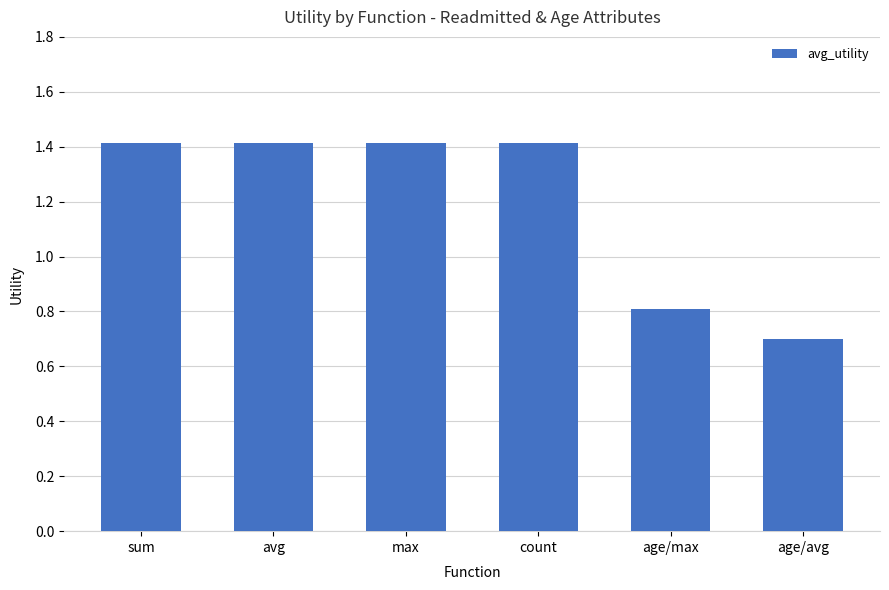

Does the chart contain stacked bars?

No